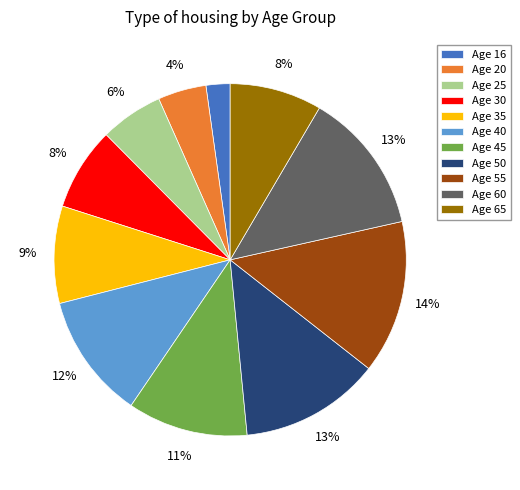

To the nearest percent, what portion does Age 65 represent?

8%